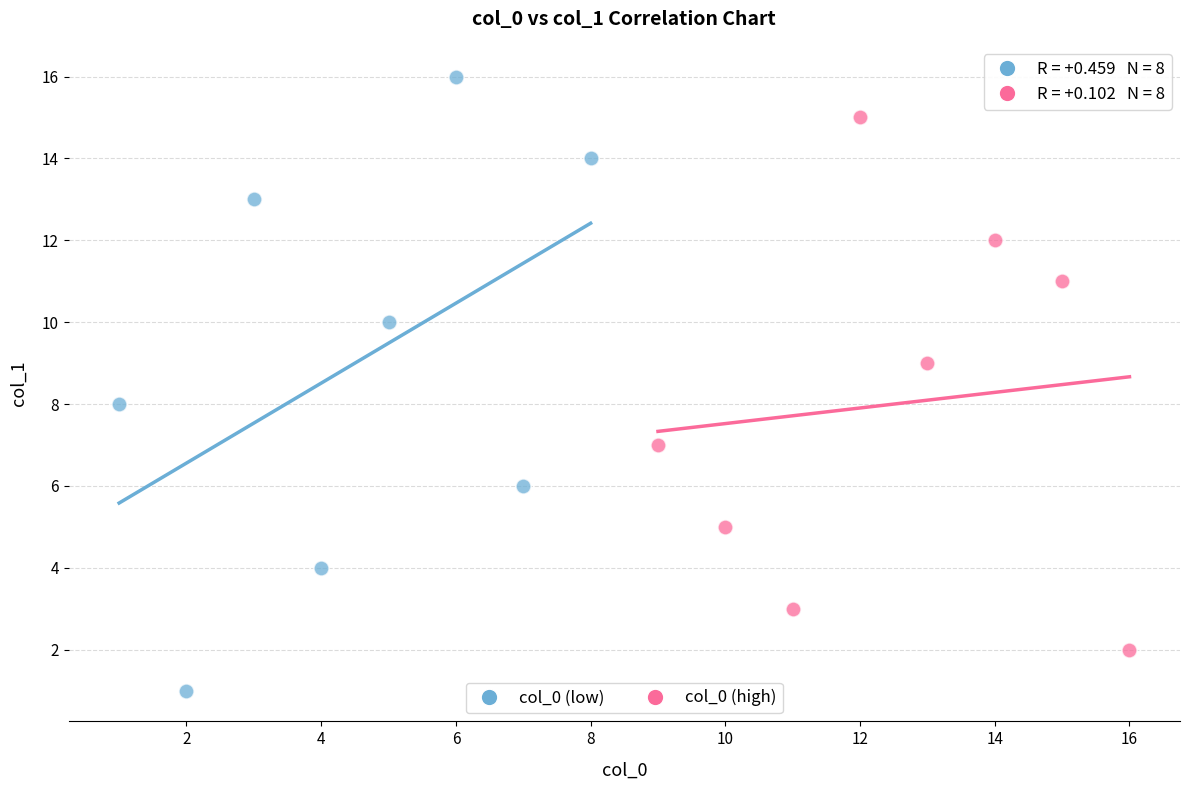

What are all the series names shown in the legend?

col_0 (low), col_0 (high)